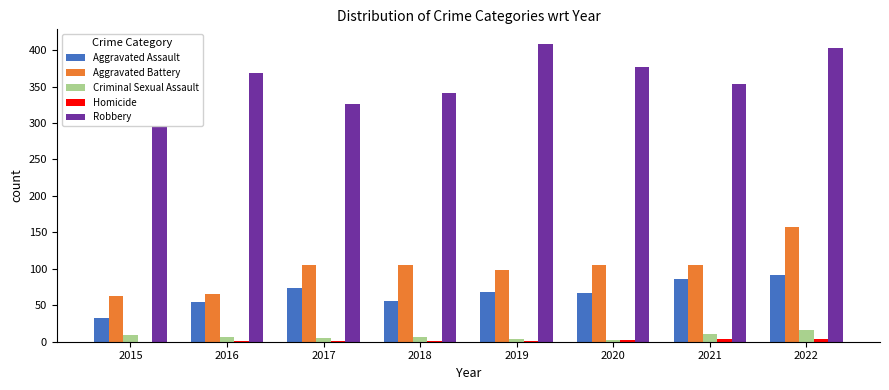

The value of Criminal Sexual Assault at 2016 is 12. True or false?

False